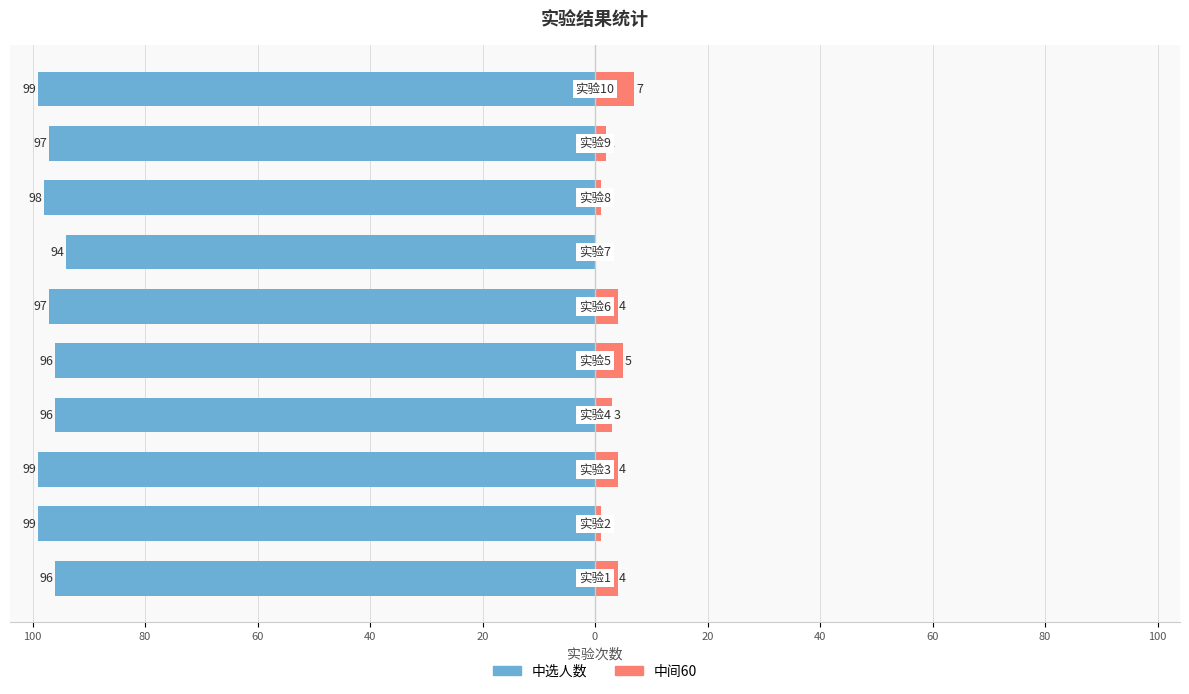

At how many categories does at least one series exceed -86?

10